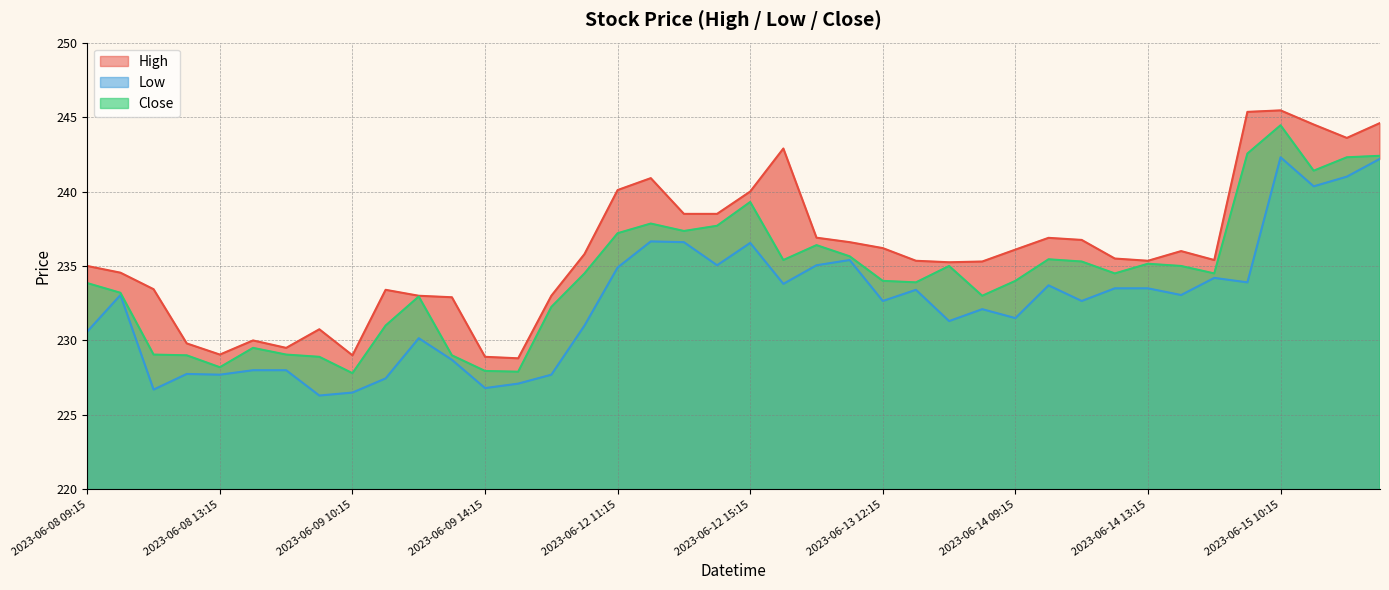

Reading right to left, what are all the values shown in this chart?

High: 2023-06-15 13:15=244.6	2023-06-15 12:15=243.6	2023-06-15 11:15=244.5	2023-06-15 10:15=245.4	2023-06-15 09:15=245.3	2023-06-14 15:15=235.4	2023-06-14 14:15=236.0	2023-06-14 13:15=235.3	2023-06-14 12:15=235.5	2023-06-14 11:15=236.8	2023-06-14 10:15=236.9	2023-06-14 09:15=236.1	2023-06-13 15:15=235.3	2023-06-13 14:15=235.2	2023-06-13 13:15=235.3	2023-06-13 12:15=236.2	2023-06-13 11:15=236.6	2023-06-13 10:15=236.9	2023-06-13 09:15=242.9	2023-06-12 15:15=240.0	2023-06-12 14:15=238.5	2023-06-12 13:15=238.5	2023-06-12 12:15=240.9	2023-06-12 11:15=240.1	2023-06-12 10:15=235.8	2023-06-12 09:15=233.0	2023-06-09 15:15=228.8	2023-06-09 14:15=228.9	2023-06-09 13:15=232.9	2023-06-09 12:15=233.0	2023-06-09 11:15=233.4	2023-06-09 10:15=229.0	2023-06-09 09:15=230.8	2023-06-08 15:15=229.5	2023-06-08 14:15=230.0	2023-06-08 13:15=229.1	2023-06-08 12:15=229.8	2023-06-08 11:15=233.4	2023-06-08 10:15=234.6	2023-06-08 09:15=235.0
Low: 2023-06-15 13:15=242.2	2023-06-15 12:15=241.0	2023-06-15 11:15=240.3	2023-06-15 10:15=242.3	2023-06-15 09:15=233.9	2023-06-14 15:15=234.2	2023-06-14 14:15=233.1	2023-06-14 13:15=233.5	2023-06-14 12:15=233.5	2023-06-14 11:15=232.7	2023-06-14 10:15=233.7	2023-06-14 09:15=231.5	2023-06-13 15:15=232.1	2023-06-13 14:15=231.3	2023-06-13 13:15=233.4	2023-06-13 12:15=232.7	2023-06-13 11:15=235.4	2023-06-13 10:15=235.1	2023-06-13 09:15=233.8	2023-06-12 15:15=236.6	2023-06-12 14:15=235.1	2023-06-12 13:15=236.6	2023-06-12 12:15=236.7	2023-06-12 11:15=234.9	2023-06-12 10:15=231.0	2023-06-12 09:15=227.7	2023-06-09 15:15=227.1	2023-06-09 14:15=226.8	2023-06-09 13:15=228.7	2023-06-09 12:15=230.2	2023-06-09 11:15=227.4	2023-06-09 10:15=226.5	2023-06-09 09:15=226.3	2023-06-08 15:15=228.0	2023-06-08 14:15=228.0	2023-06-08 13:15=227.7	2023-06-08 12:15=227.8	2023-06-08 11:15=226.7	2023-06-08 10:15=233.1	2023-06-08 09:15=230.6
Close: 2023-06-15 13:15=242.4	2023-06-15 12:15=242.3	2023-06-15 11:15=241.4	2023-06-15 10:15=244.4	2023-06-15 09:15=242.6	2023-06-14 15:15=234.5	2023-06-14 14:15=235.0	2023-06-14 13:15=235.2	2023-06-14 12:15=234.5	2023-06-14 11:15=235.3	2023-06-14 10:15=235.4	2023-06-14 09:15=234.0	2023-06-13 15:15=233.0	2023-06-13 14:15=235.0	2023-06-13 13:15=233.9	2023-06-13 12:15=234.0	2023-06-13 11:15=235.7	2023-06-13 10:15=236.4	2023-06-13 09:15=235.4	2023-06-12 15:15=239.3	2023-06-12 14:15=237.7	2023-06-12 13:15=237.3	2023-06-12 12:15=237.8	2023-06-12 11:15=237.2	2023-06-12 10:15=234.5	2023-06-12 09:15=232.2	2023-06-09 15:15=227.9	2023-06-09 14:15=227.9	2023-06-09 13:15=229.0	2023-06-09 12:15=232.9	2023-06-09 11:15=231.0	2023-06-09 10:15=227.8	2023-06-09 09:15=228.9	2023-06-08 15:15=229.1	2023-06-08 14:15=229.5	2023-06-08 13:15=228.2	2023-06-08 12:15=229.0	2023-06-08 11:15=229.1	2023-06-08 10:15=233.2	2023-06-08 09:15=233.8